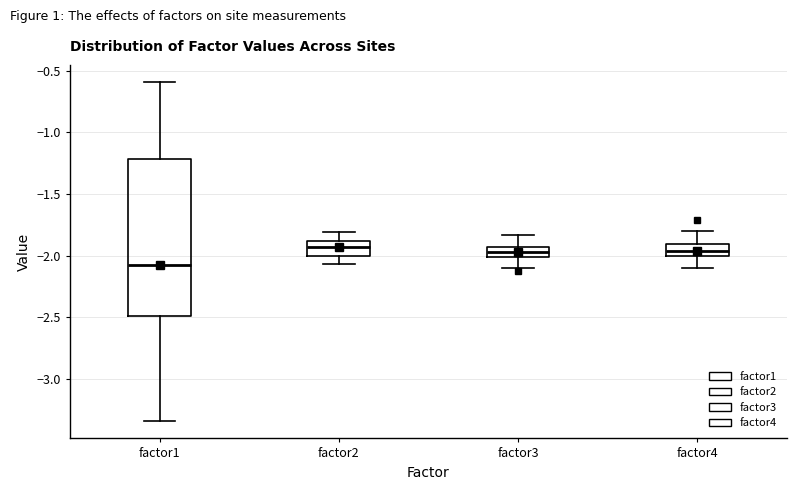

Reading left to right, transcribe this box plot: for each box, give where its median line is, the range the box spans, and where its two whiskers end, as read against the y-axis. The values are not printed on the chart, so give them approximately, as read against the axis.

factor1: median -2.05, box -2.50 to -1.20, whiskers -3.35 to -0.60
factor2: median -1.95, box -2.00 to -1.90, whiskers -2.05 to -1.80
factor3: median -1.95 (inside the box), box -2.00 to -1.95, whiskers -2.10 to -1.85
factor4: median -1.95, box -2.00 to -1.90, whiskers -2.10 to -1.80